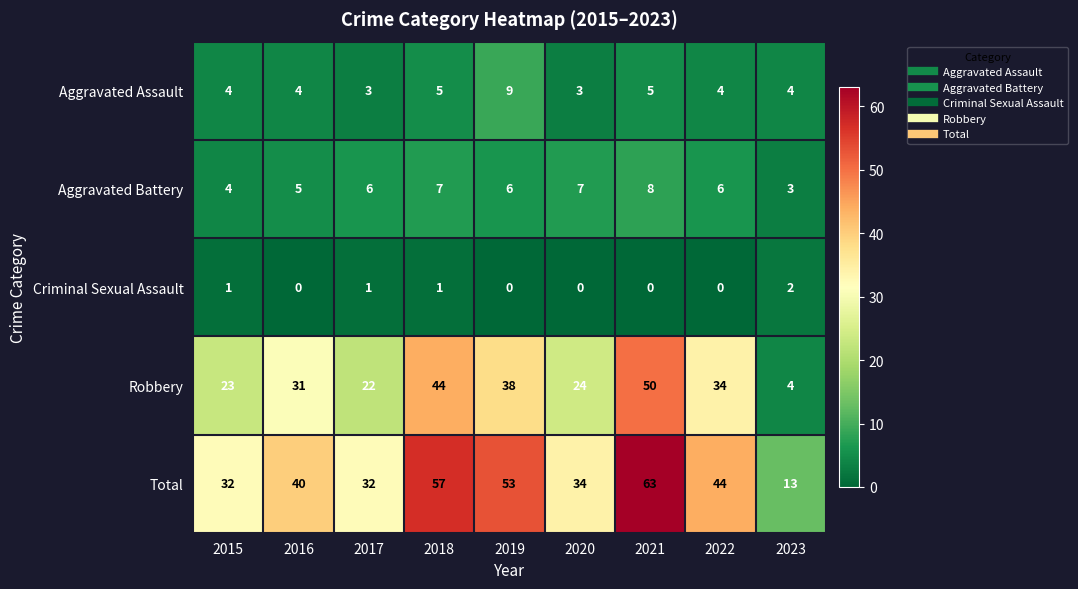

True or false: Total has a value of 98 at 2021.

False